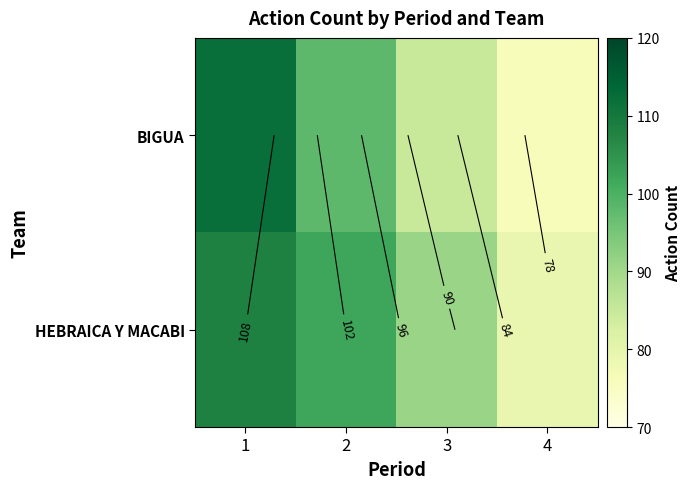

Is the value of BIGUA at 3 greater than the value of HEBRAICA Y MACABI at 3?

No